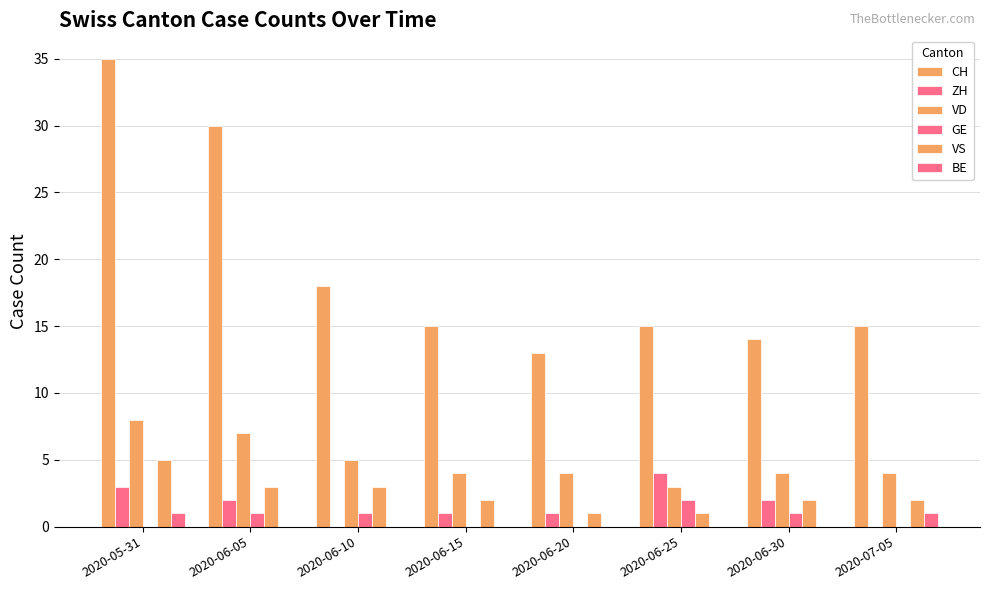

How many series are shown in this chart?

6